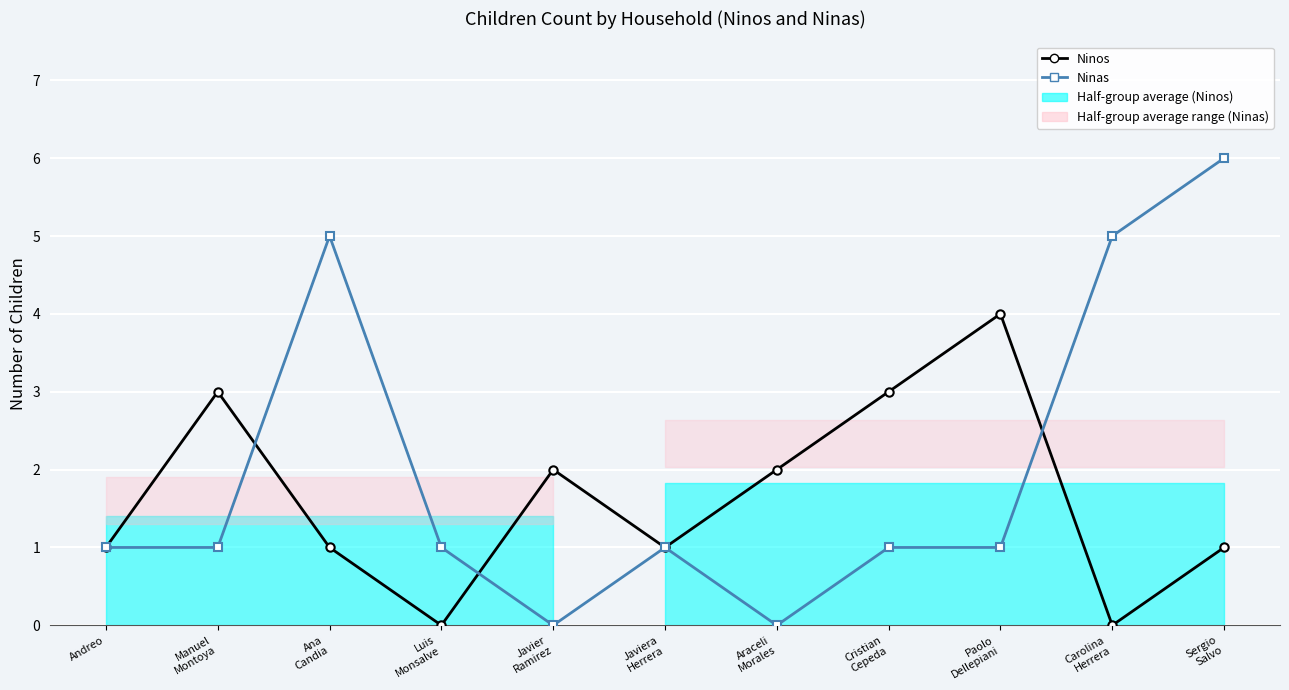

Reading right to left, extract all data points from this chart.

Ninos: Sergio
Salvo=1	Carolina
Herrera=0	Paolo
Dellepiani=4	Cristian
Cepeda=3	Araceli
Morales=2	Javiera
Herrera=1	Javier
Ramirez=2	Luis
Monsalve=0	Ana
Candia=1	Manuel
Montoya=3	Andreo=1
Ninas: Sergio
Salvo=6	Carolina
Herrera=5	Paolo
Dellepiani=1	Cristian
Cepeda=1	Araceli
Morales=0	Javiera
Herrera=1	Javier
Ramirez=0	Luis
Monsalve=1	Ana
Candia=5	Manuel
Montoya=1	Andreo=1